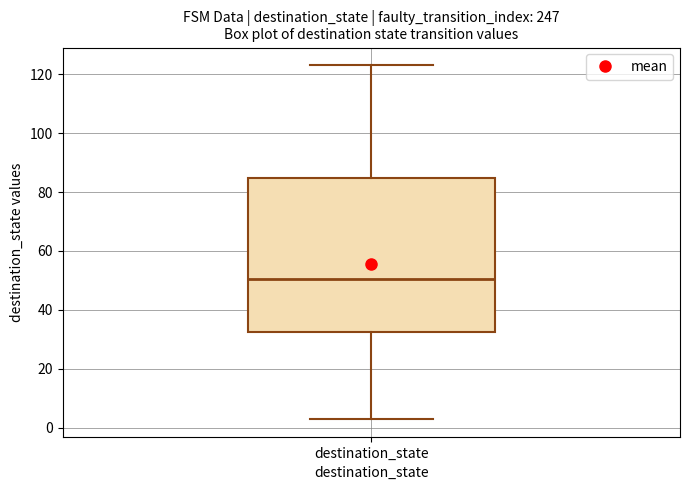

Transcribe this box plot: give where the median line is, the range the box spans, and where the two whiskers end, as read against the y-axis. The values are not printed on the chart, so give them approximately, as read against the axis.

median 50, box 32 to 84, whiskers 4 to 124